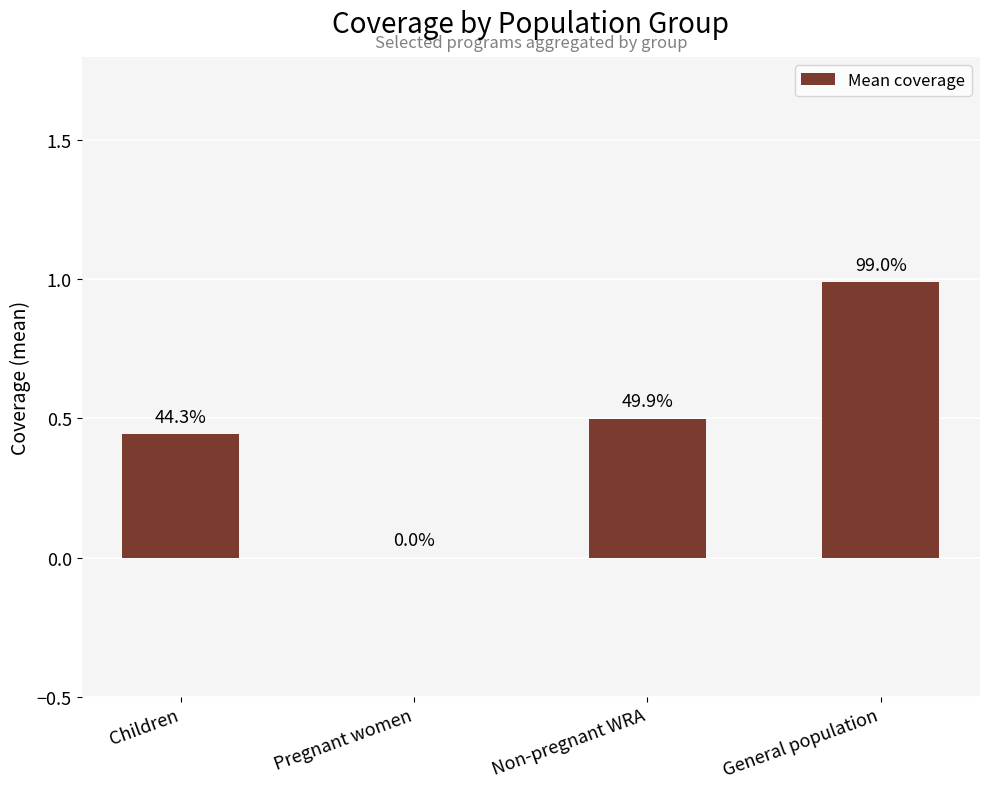

What is the sum of all values?

1.9